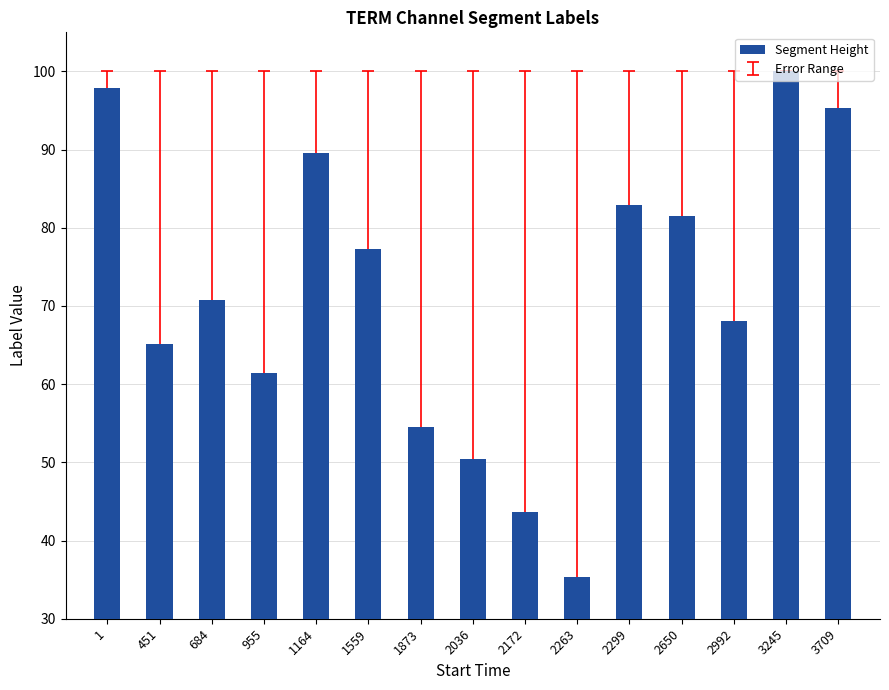

How many data points does each series have?

15